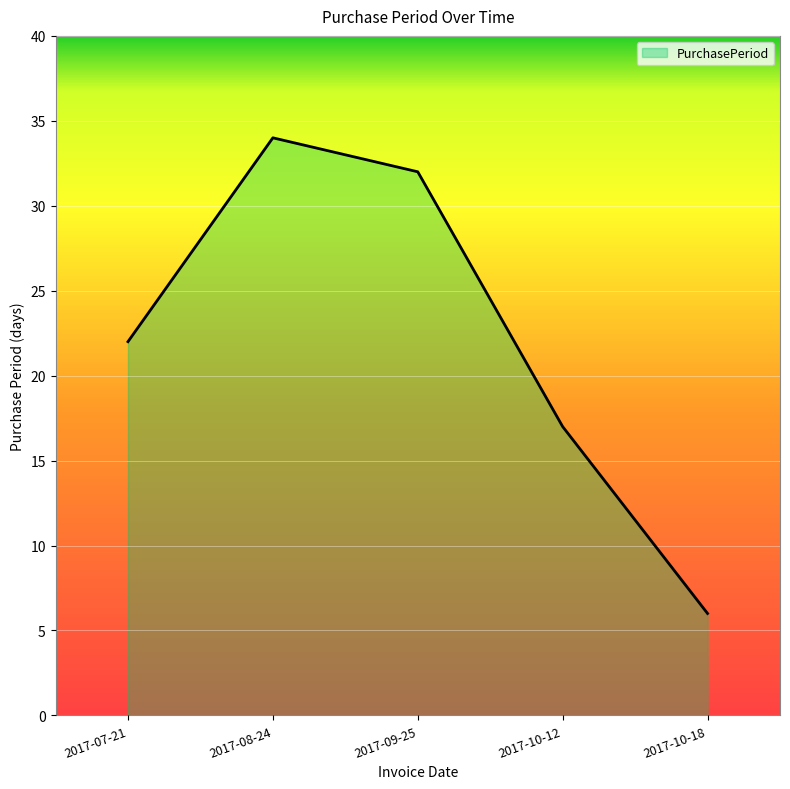

What is the greatest value displayed?

34